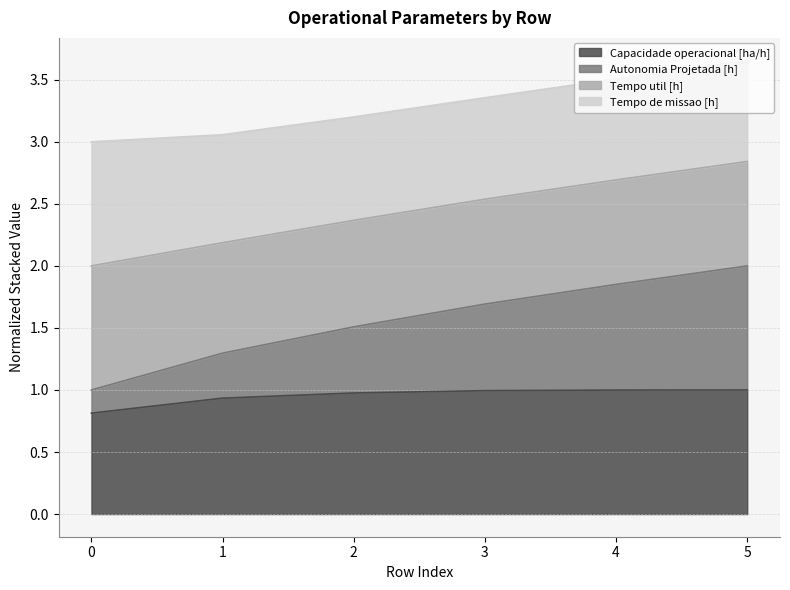

Which has a higher value, 3 or 4?

4